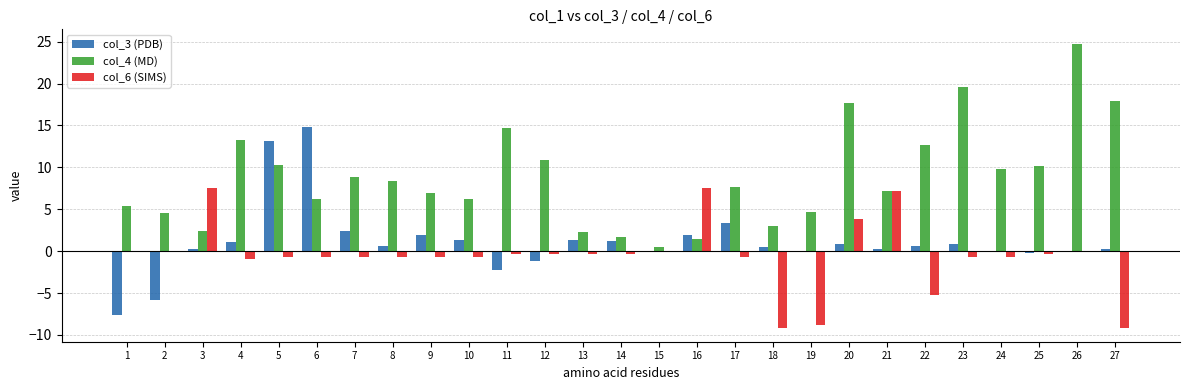

Which series has the largest total across all categories?

col_4 (MD)